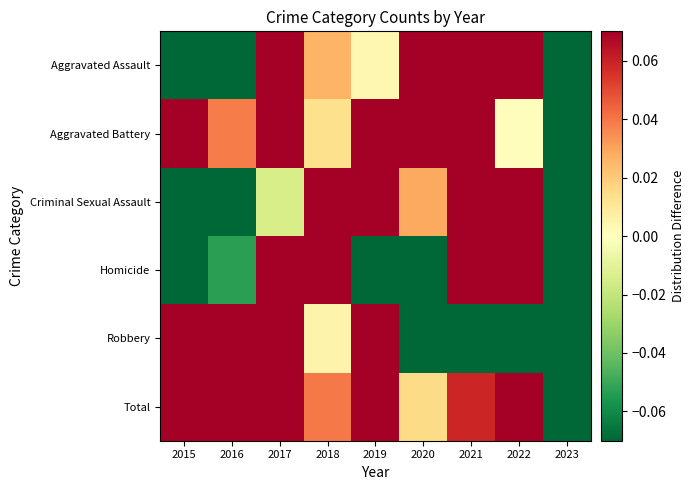

What is the minimum value shown in the chart?

-0.9